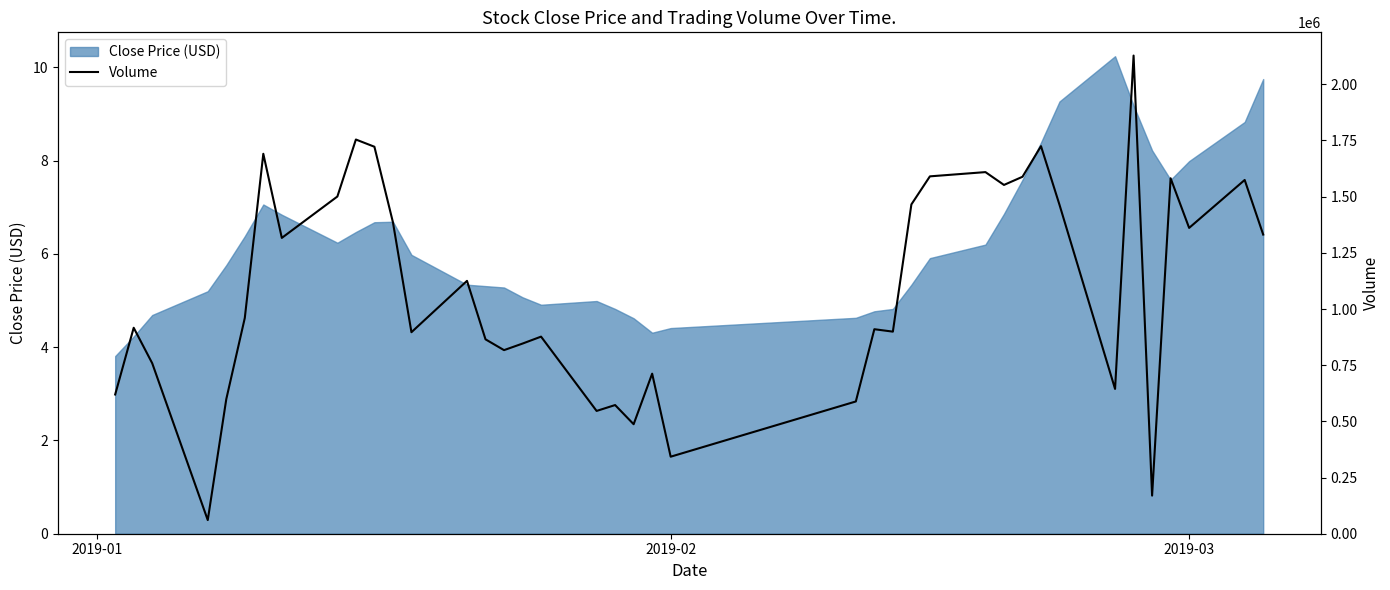

True or false: the data has more than 1 interior local peaks.

True